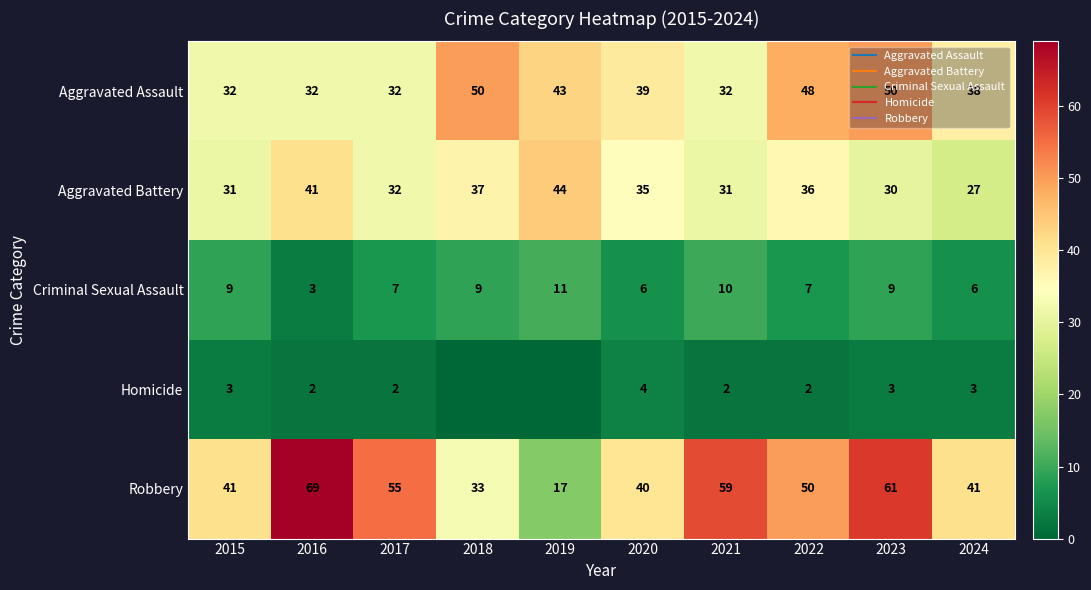

The value of Homicide at 2021 is 2. True or false?

True